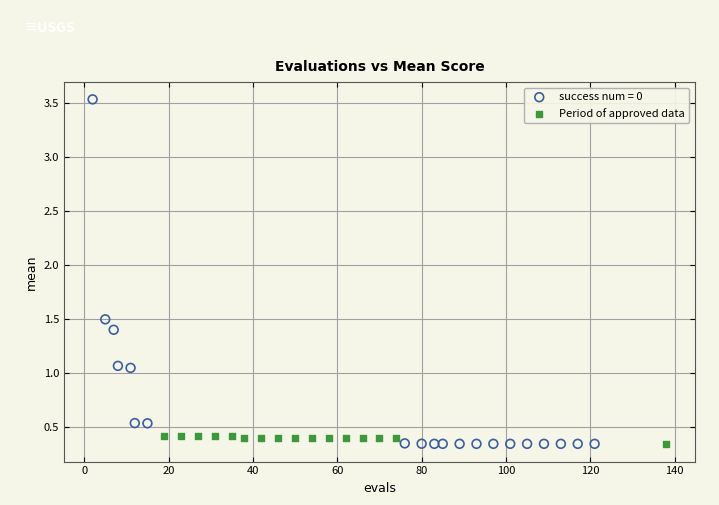

Which series has the largest Y range (max minus min)?

success num = 0